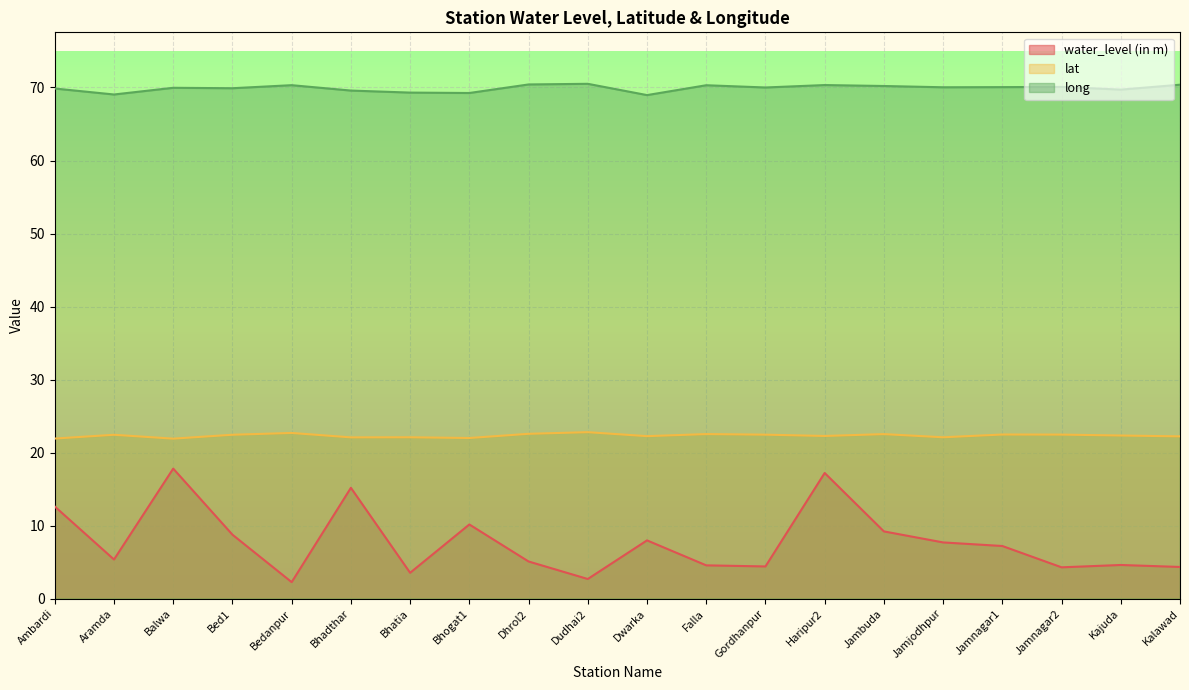

At which category does water_level (in m) reach its first local peak?

Balwa